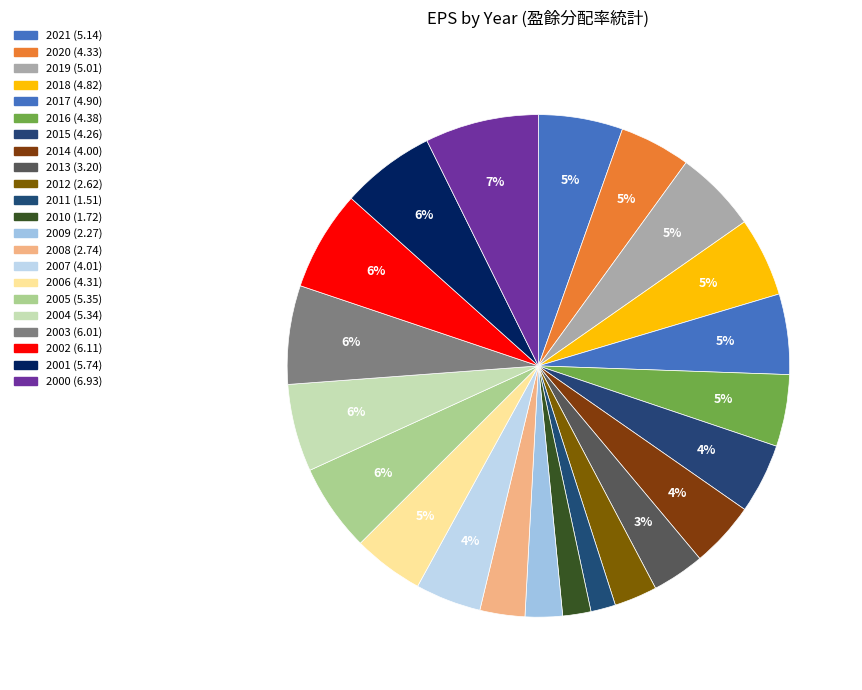

To the nearest percent, what portion does 2004 represent?

6%